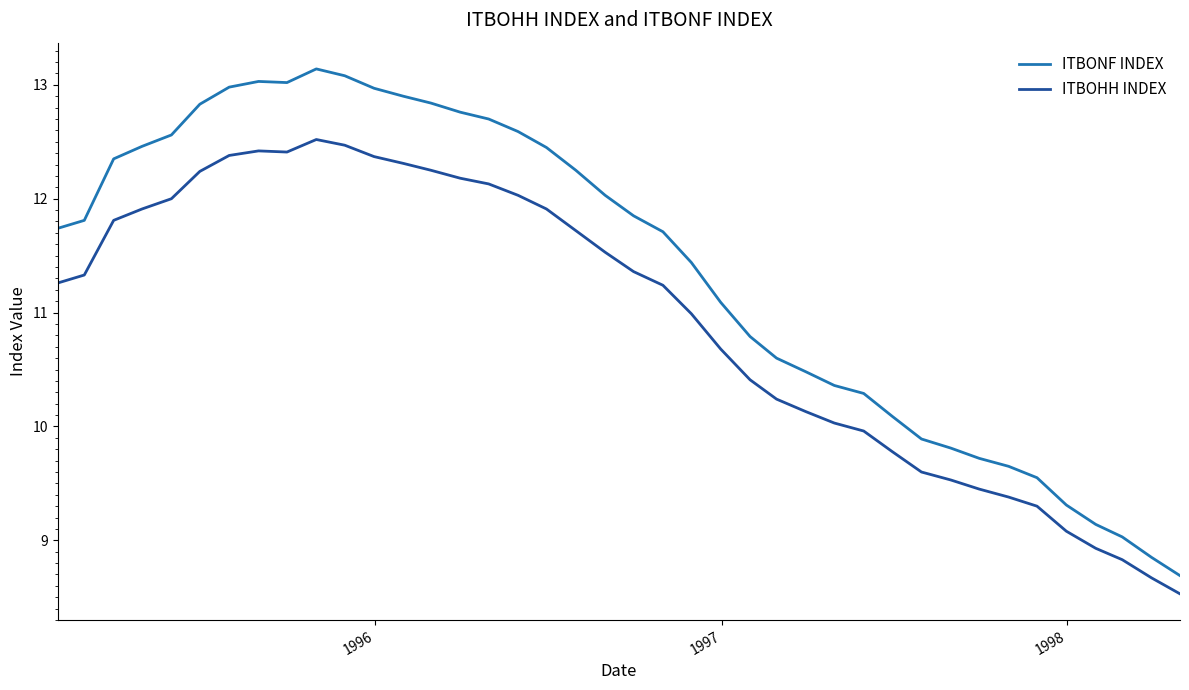

True or false: ITBOHH INDEX and ITBONF INDEX intersect in this chart.

False